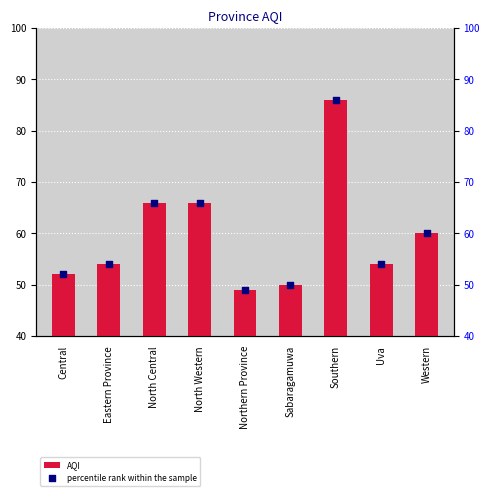

At which category is the sum across all series the highest?

Southern